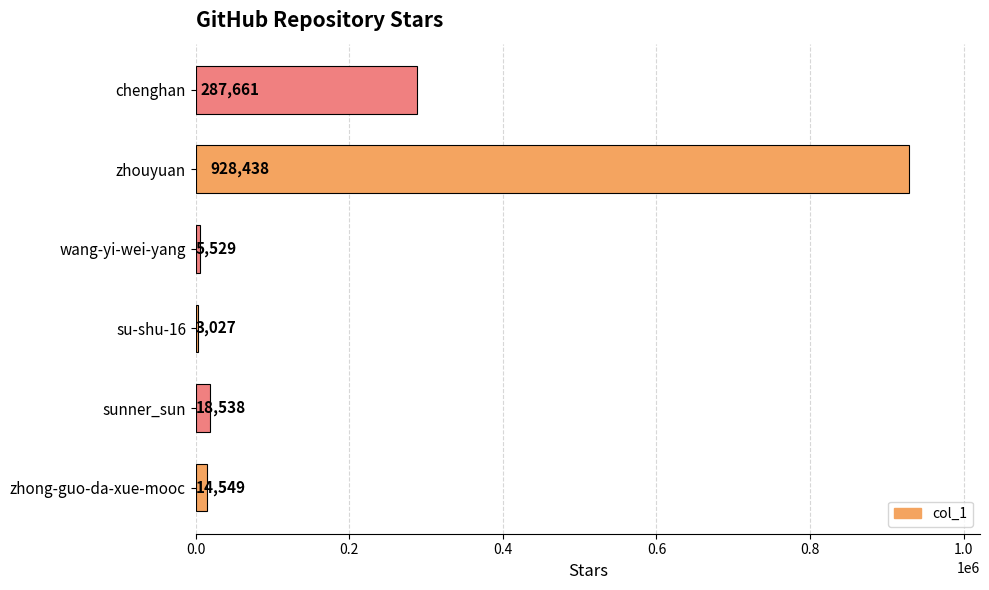

What is the change in value from sunner_sun to chenghan?

+269123